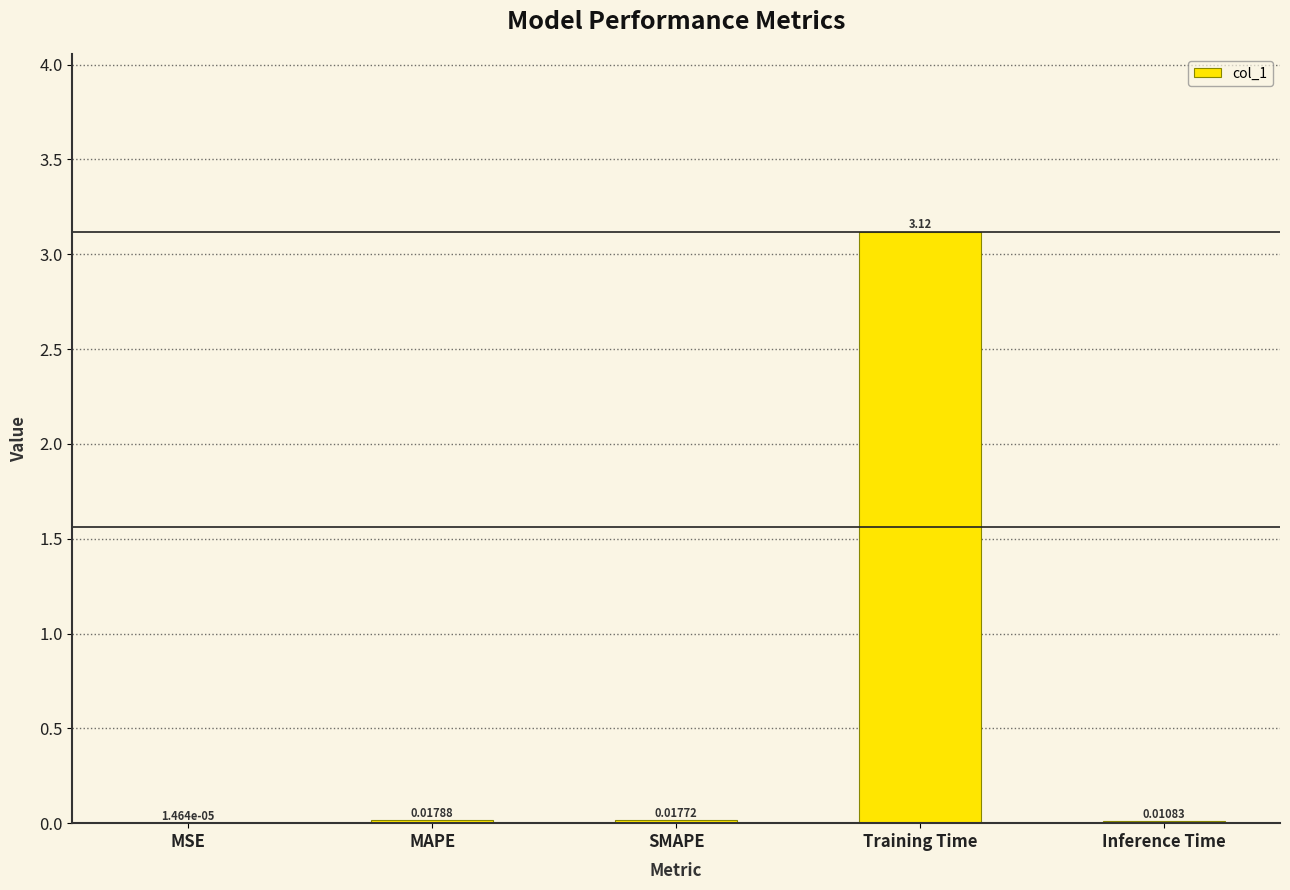

Where is the data nearest to the value 1?

MAPE